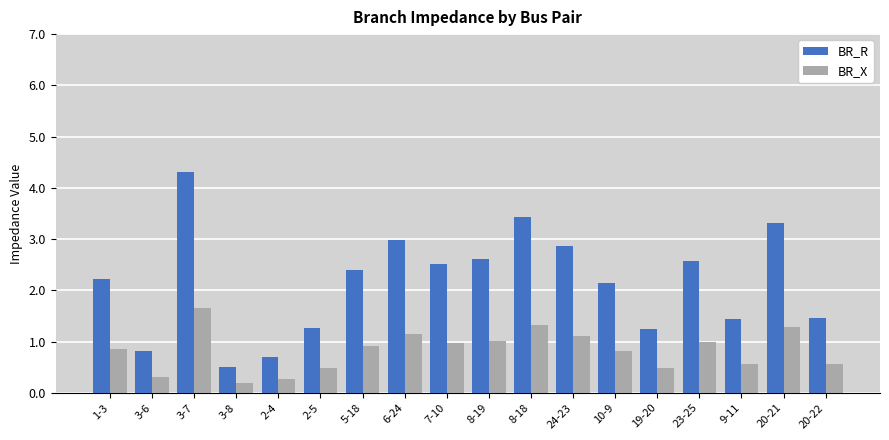

What is the label of the 11th bar from the left?

8-18